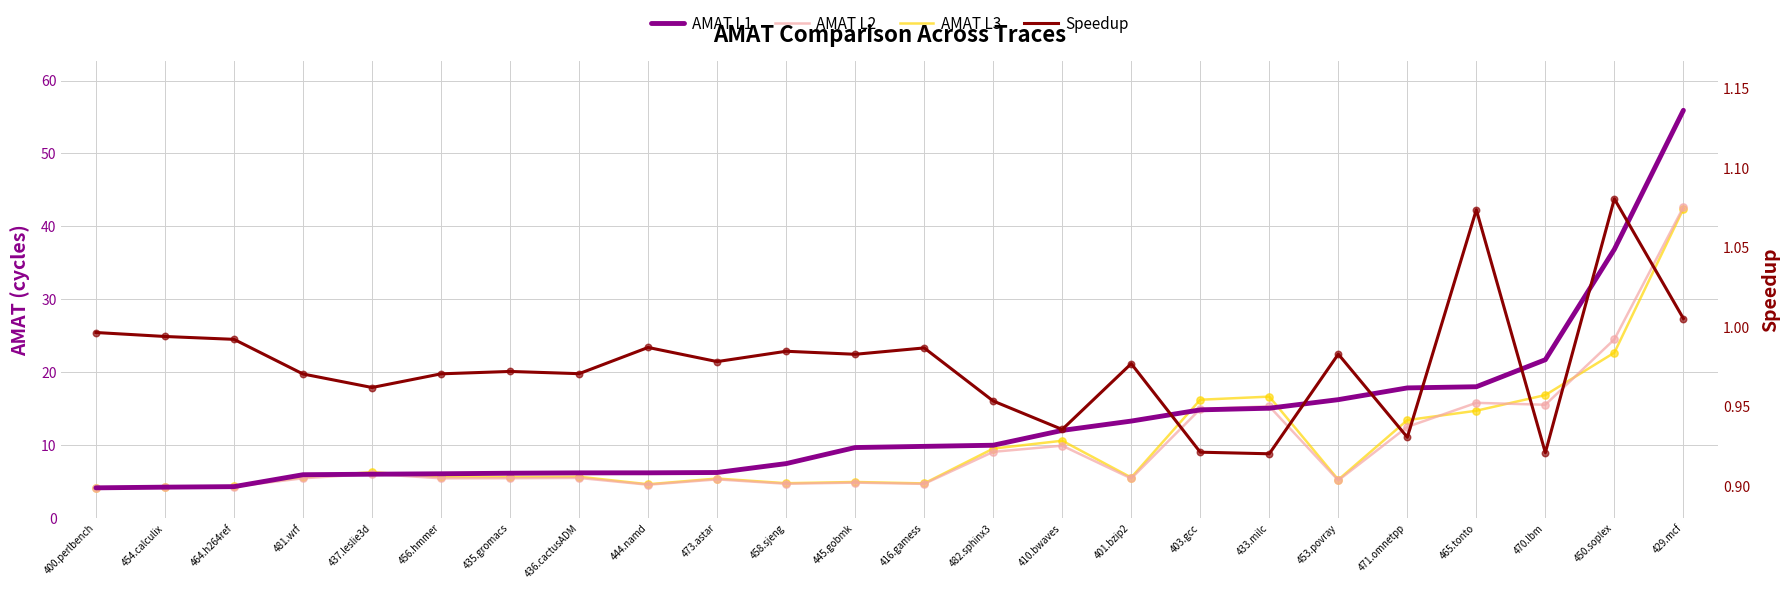

At how many categories does at least one series exceed 42?

1